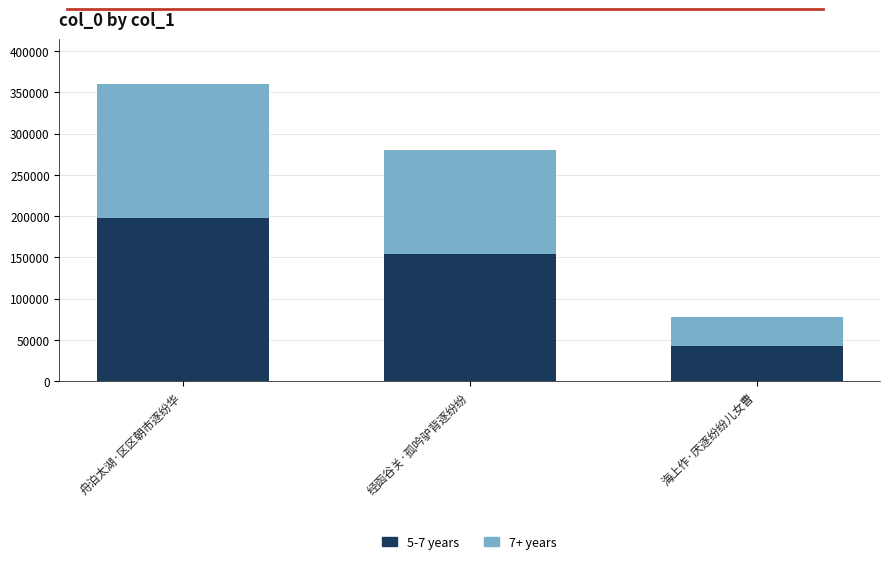

Reading left to right, list the values for the 5-7 years series.

舟泊太湖·区区朝市逐纷华=198223.9	经函谷关·孤吟驴背逐纷纷=153890.0	海上作·厌逐纷纷儿女曹=42834.0